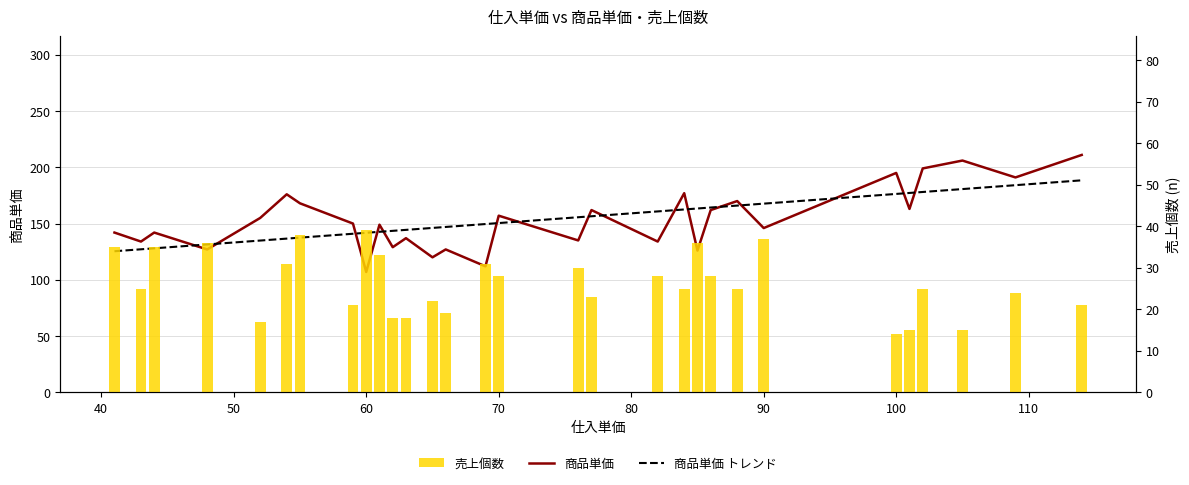

What are all the series names shown in the legend?

商品単価, 商品単価 トレンド, 売上個数